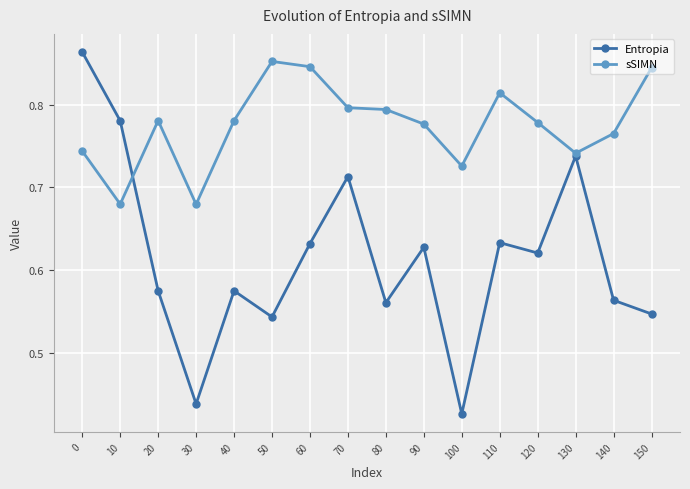

Count the Entropia values in the range 0 to 1.

16